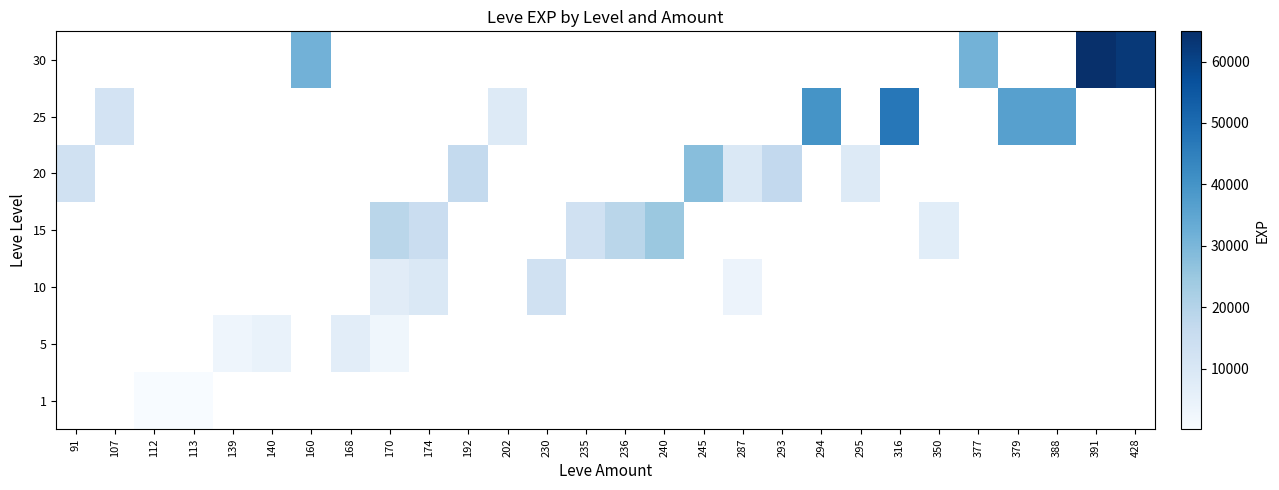

Is the value of 30 at 235 greater than the value of 1 at 170?

No